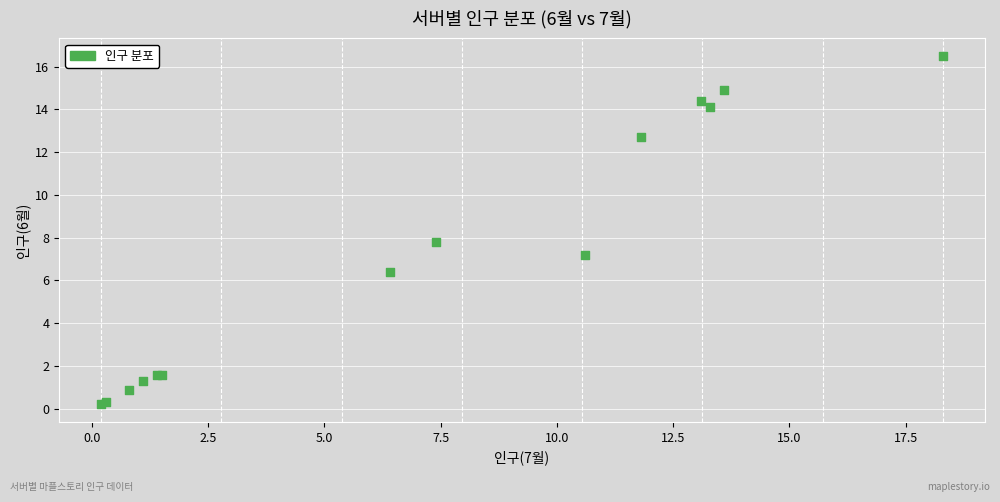

What Y value in the scatter plot is closest to 8?

7.8